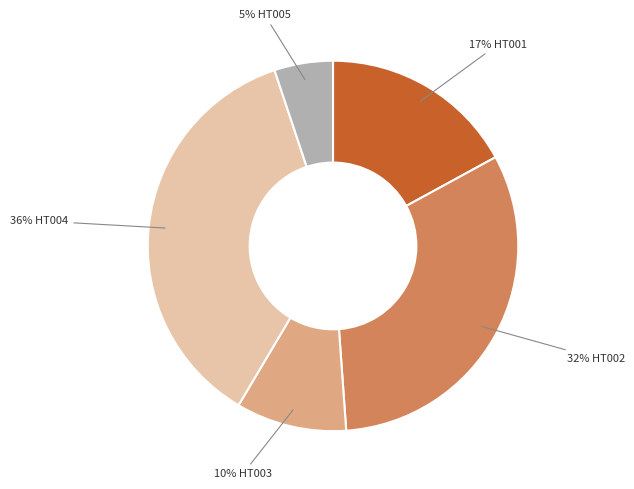

To the nearest percent, what is the average slice percentage?

20%